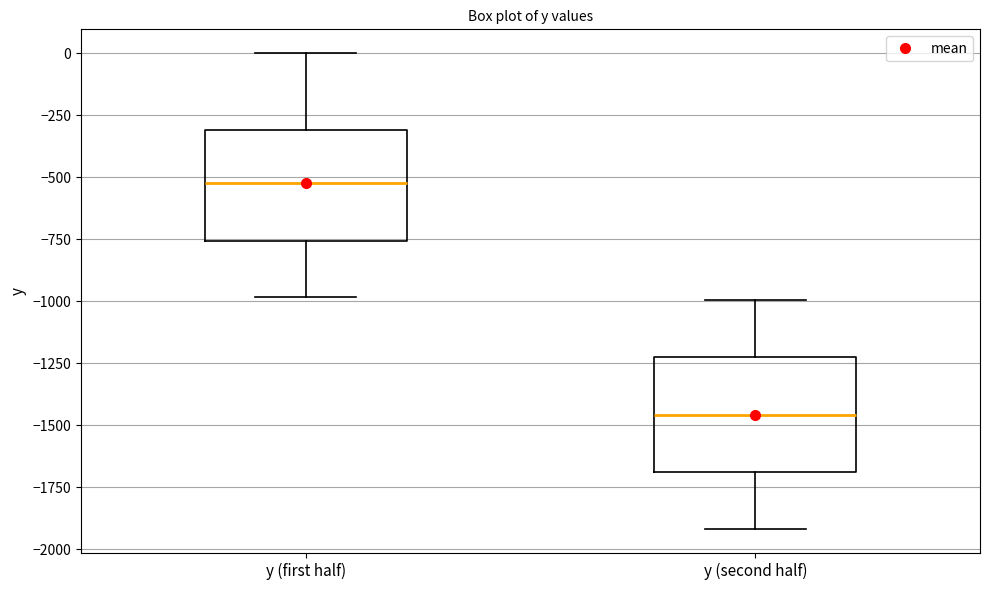

Reading left to right, read every box against the y-axis: the position of its median line, the range the box covers, and the ends of its whiskers. The values are not printed on the chart, so give them approximately, as read against the axis.

y (first half): median -500, box -750 to -300, whiskers -1000 to 0
y (second half): median -1450, box -1700 to -1250, whiskers -1900 to -1000